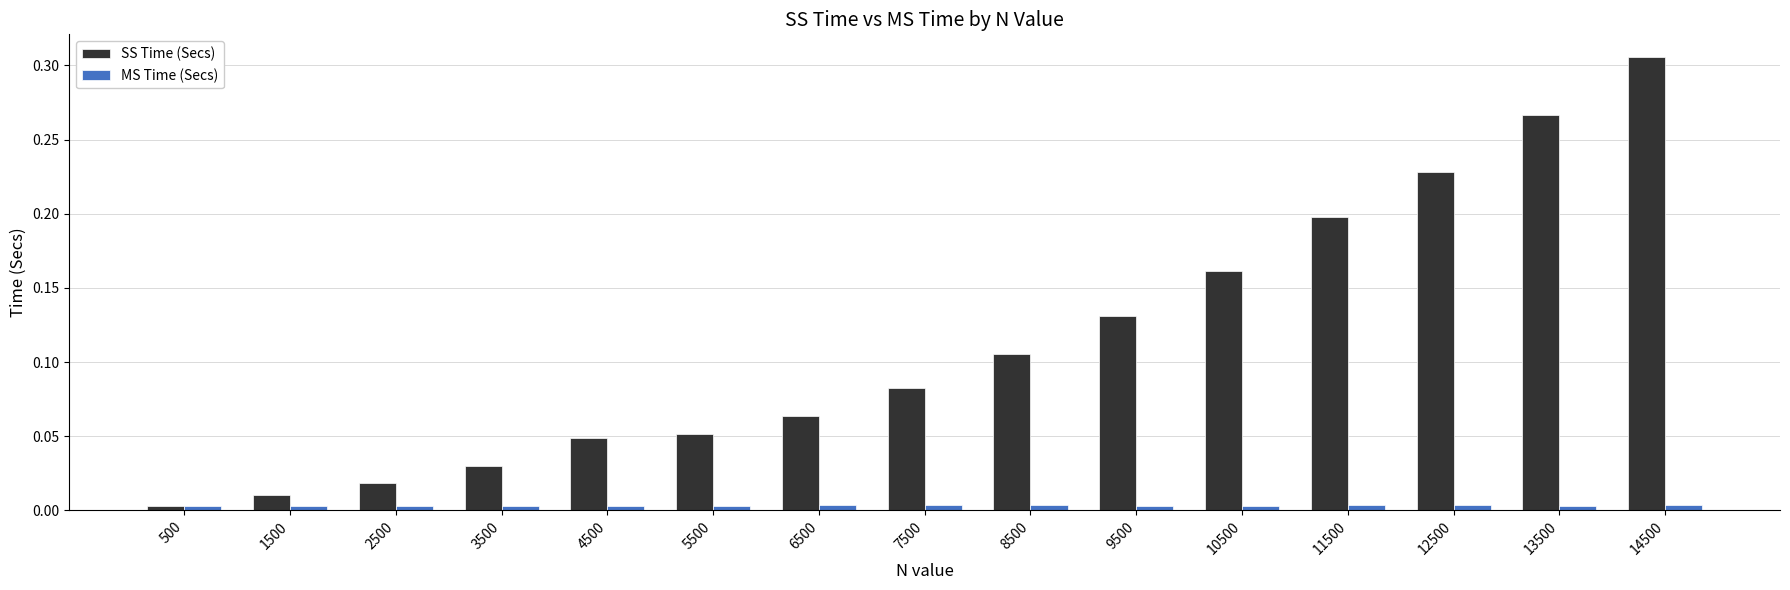

Does the chart contain any negative values?

No